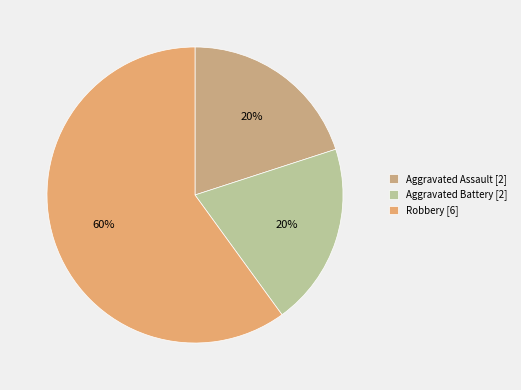

Between Aggravated Battery and Aggravated Assault, which is larger?

Aggravated Battery